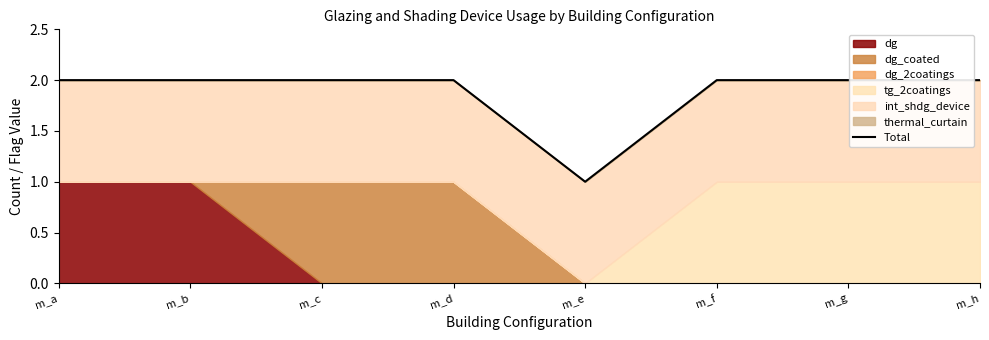

The value at m_e is 2. True or false?

False